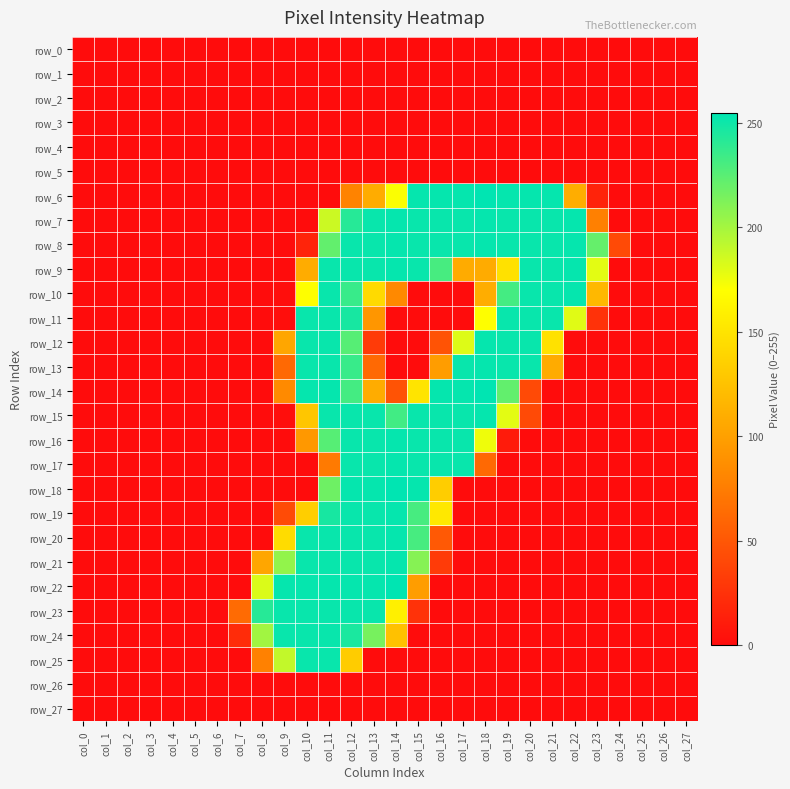

Reading right to left, what are all the values shown in this chart?

row_0: 0	0	0	0	0	0	0	0	0	0	0	0	0	0	0	0	0	0	0	0	0	0	0	0	0	0	0	0
row_1: 0	0	0	0	0	0	0	0	0	0	0	0	0	0	0	0	0	0	0	0	0	0	0	0	0	0	0	0
row_2: 0	0	0	0	0	0	0	0	0	0	0	0	0	0	0	0	0	0	0	0	0	0	0	0	0	0	0	0
row_3: 0	0	0	0	0	0	0	0	0	0	0	0	0	0	0	0	0	0	0	0	0	0	0	0	0	0	0	0
row_4: 0	0	0	0	0	0	0	0	0	0	0	0	0	0	0	0	0	0	0	0	0	0	0	0	0	0	0	0
row_5: 0	0	0	0	0	0	0	0	0	0	0	0	0	0	0	0	0	0	0	0	0	0	0	0	0	0	0	0
row_6: 0	0	0	0	15	110	253	253	253	255	253	253	253	171	109	79	0	0	0	0	0	0	0	0	0	0	0	0
row_7: 0	0	0	0	77	253	252	252	252	253	252	252	252	253	252	242	187	0	0	0	0	0	0	0	0	0	0	0
row_8: 0	0	0	41	221	253	252	252	252	253	252	252	252	253	252	252	222	16	0	0	0	0	0	0	0	0	0	0
row_9: 0	0	0	0	179	253	252	252	148	108	108	231	252	253	252	252	252	109	0	0	0	0	0	0	0	0	0	0
row_10: 0	0	0	0	118	253	252	252	232	110	0	0	0	83	143	236	252	170	1	0	0	0	0	0	0	0	0	0
row_11: 0	0	0	0	25	180	252	252	252	170	0	0	0	0	93	247	252	252	1	0	0	0	0	0	0	0	0	0
row_12: 0	0	0	0	0	0	148	252	252	253	181	47	0	0	31	226	252	252	105	0	0	0	0	0	0	0	0	0
row_13: 0	0	0	0	0	0	108	252	252	253	252	98	0	0	62	236	252	252	62	0	0	0	0	0	0	0	0	0
row_14: 0	0	0	0	0	0	0	41	222	255	253	253	150	47	109	232	253	253	84	0	0	0	0	0	0	0	0	0
row_15: 0	0	0	0	0	0	0	41	179	253	252	252	252	233	252	252	252	128	1	0	0	0	0	0	0	0	0	0
row_16: 0	0	0	0	0	0	0	0	10	175	252	252	252	253	252	252	226	94	0	0	0	0	0	0	0	0	0	0
row_17: 0	0	0	0	0	0	0	0	0	62	252	252	252	253	252	252	73	0	0	0	0	0	0	0	0	0	0	0
row_18: 0	0	0	0	0	0	0	0	0	0	0	133	253	255	253	253	218	0	0	0	0	0	0	0	0	0	0	0
row_19: 0	0	0	0	0	0	0	0	0	0	0	153	231	253	252	252	247	134	42	0	0	0	0	0	0	0	0	0
row_20: 0	0	0	0	0	0	0	0	0	0	0	51	231	253	252	252	252	252	144	0	0	0	0	0	0	0	0	0
row_21: 0	0	0	0	0	0	0	0	0	0	0	31	210	253	252	252	252	252	206	105	0	0	0	0	0	0	0	0
row_22: 0	0	0	0	0	0	0	0	0	0	0	0	98	255	253	253	253	253	253	182	0	0	0	0	0	0	0	0
row_23: 0	0	0	0	0	0	0	0	0	0	0	0	25	159	252	252	252	252	252	242	63	0	0	0	0	0	0	0
row_24: 0	0	0	0	0	0	0	0	0	0	0	0	0	125	215	246	252	252	252	201	21	0	0	0	0	0	0	0
row_25: 0	0	0	0	0	0	0	0	0	0	0	0	0	0	0	132	252	252	190	78	0	0	0	0	0	0	0	0
row_26: 0	0	0	0	0	0	0	0	0	0	0	0	0	0	0	0	0	0	0	0	0	0	0	0	0	0	0	0
row_27: 0	0	0	0	0	0	0	0	0	0	0	0	0	0	0	0	0	0	0	0	0	0	0	0	0	0	0	0